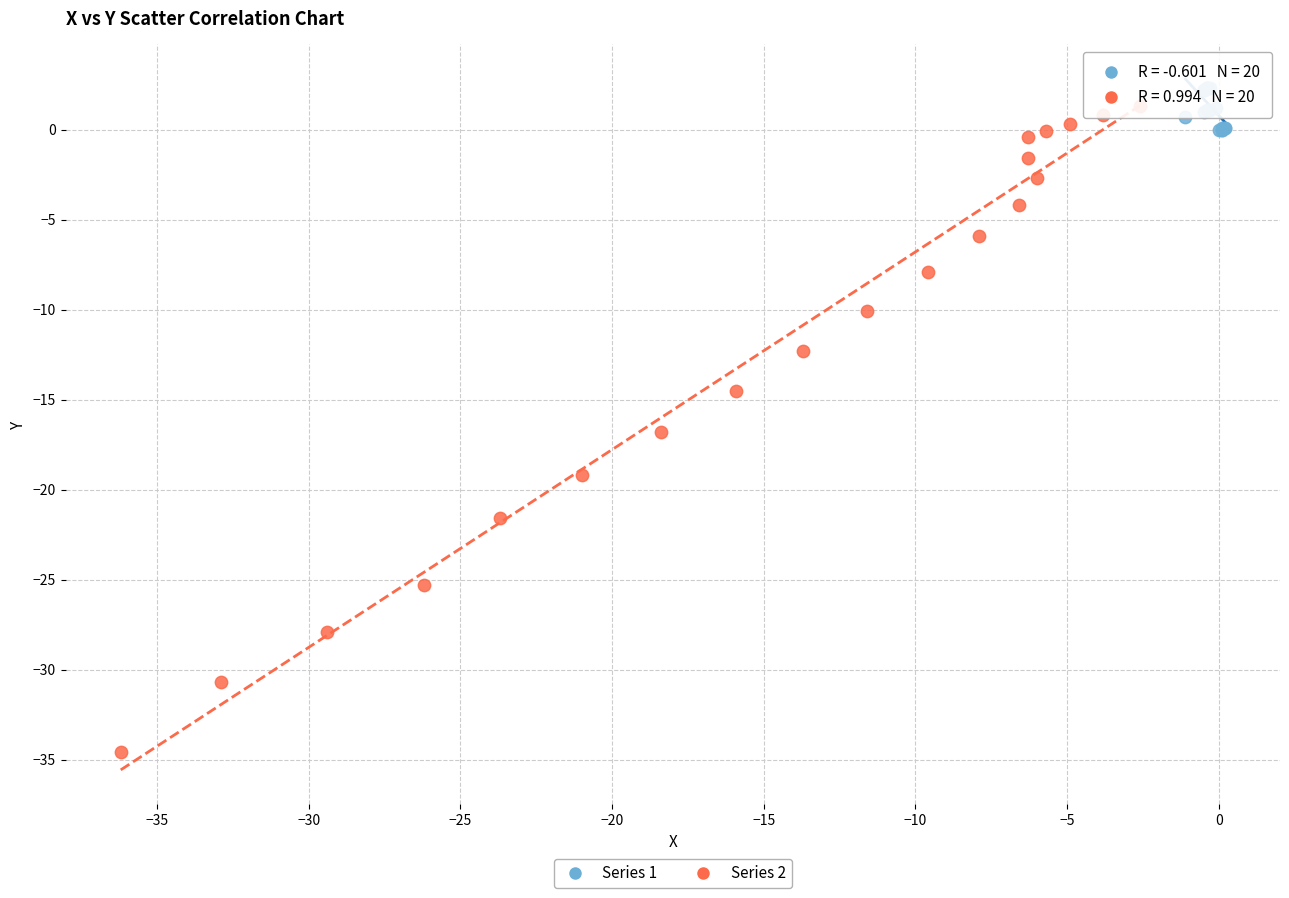

Which series has the largest Y range (max minus min)?

Series 2